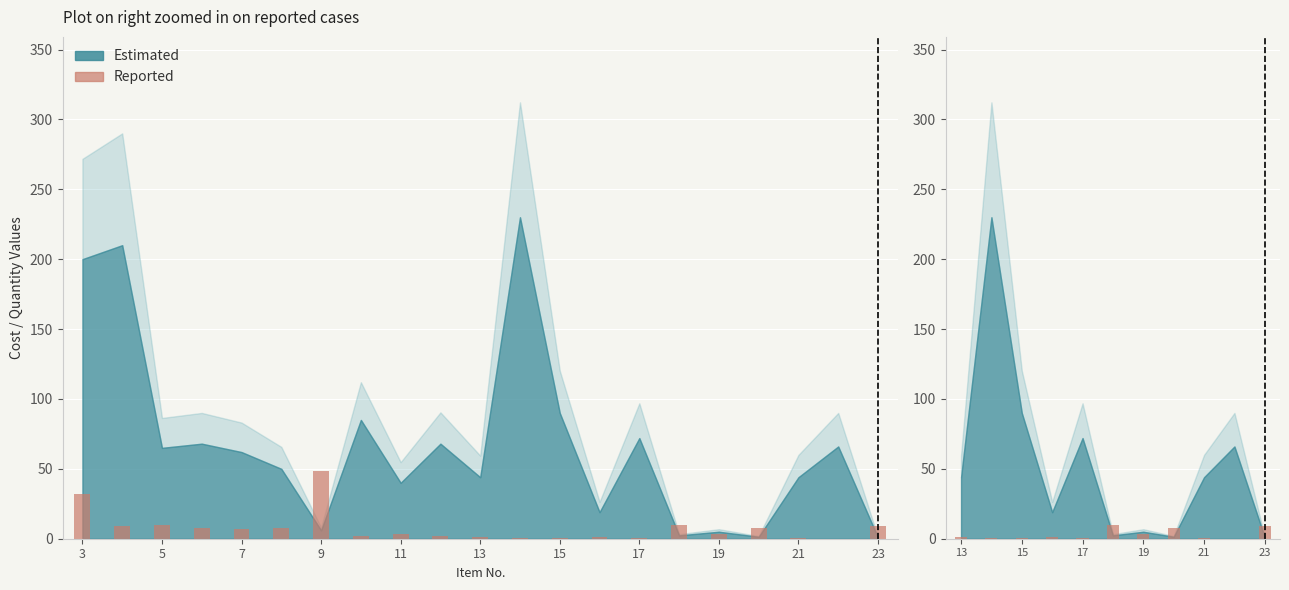

True or false: the data shows 2.0 at 13.

False